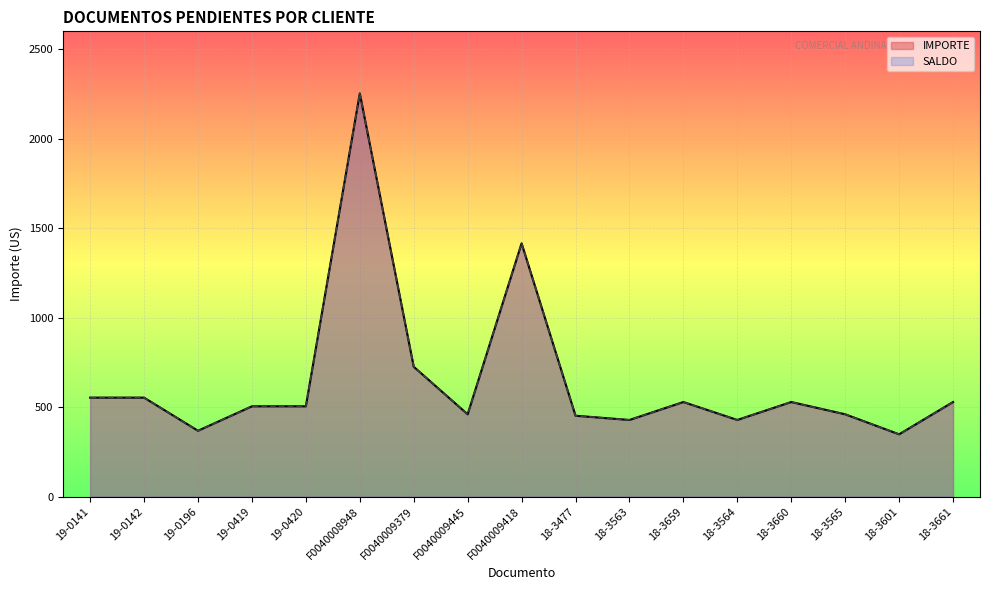

How many interior local valleys does the IMPORTE series have?

5